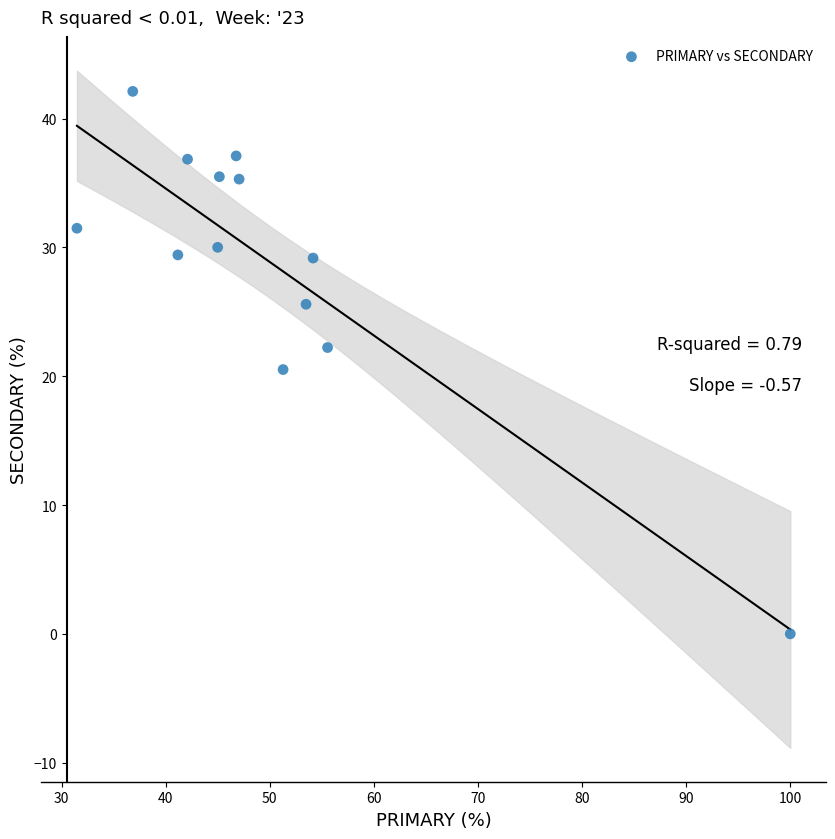

What is the range of Y values (max minus min)?

42.1